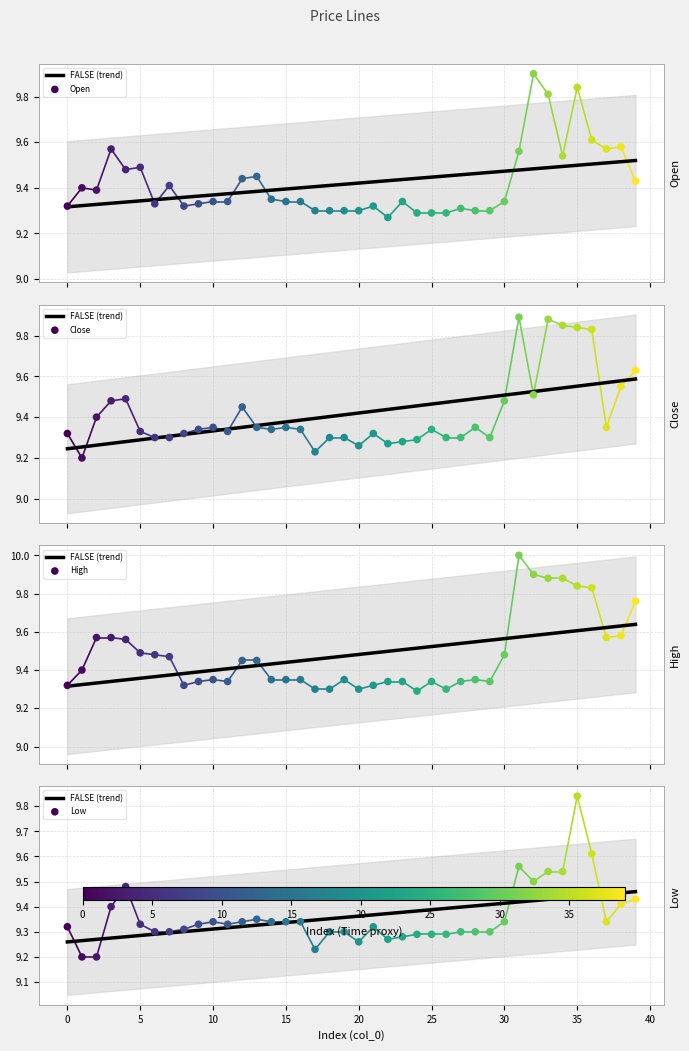

Which series has the largest total across all categories?

High